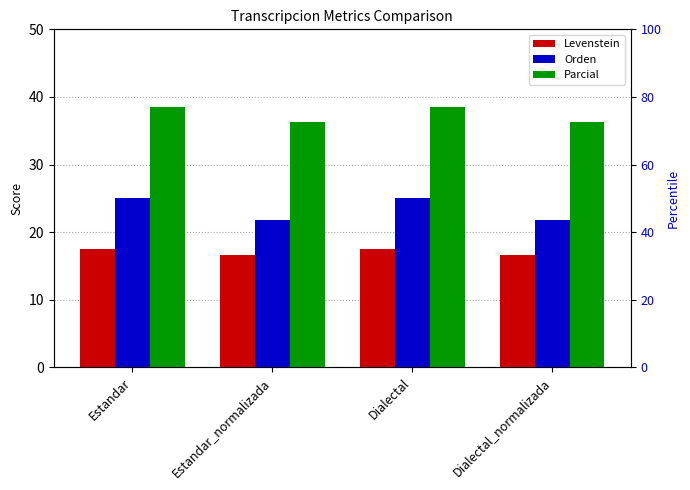

Between Estandar and Estandar_normalizada, which series saw the biggest shift?

Orden